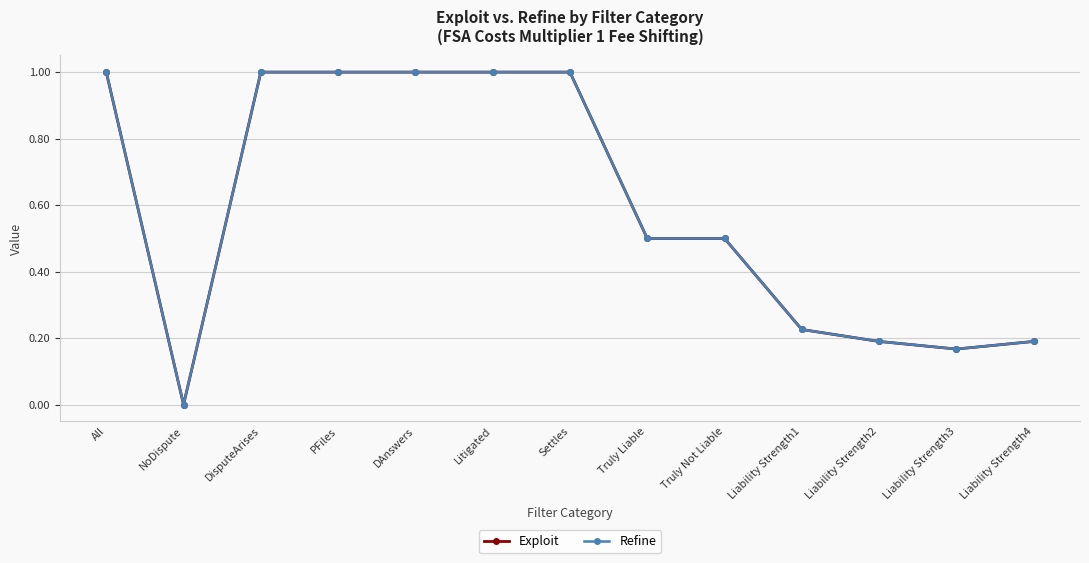

Read the Exploit value at Settles.

1.0